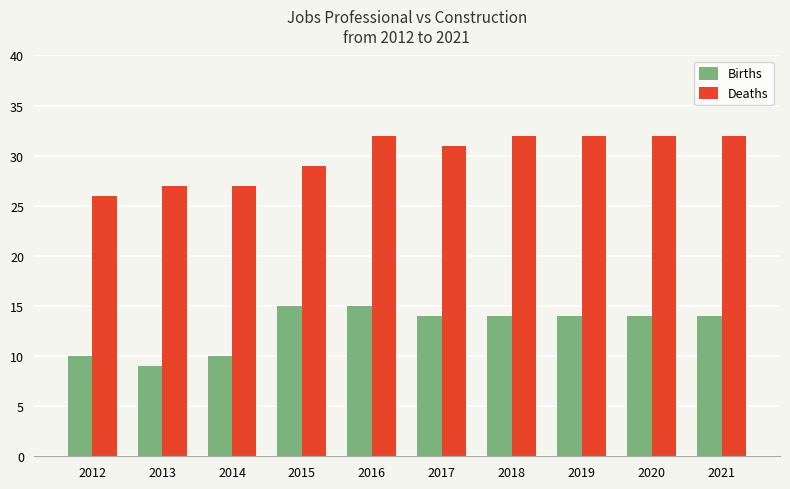

The Births series shows 9 at 2013. True or false?

True